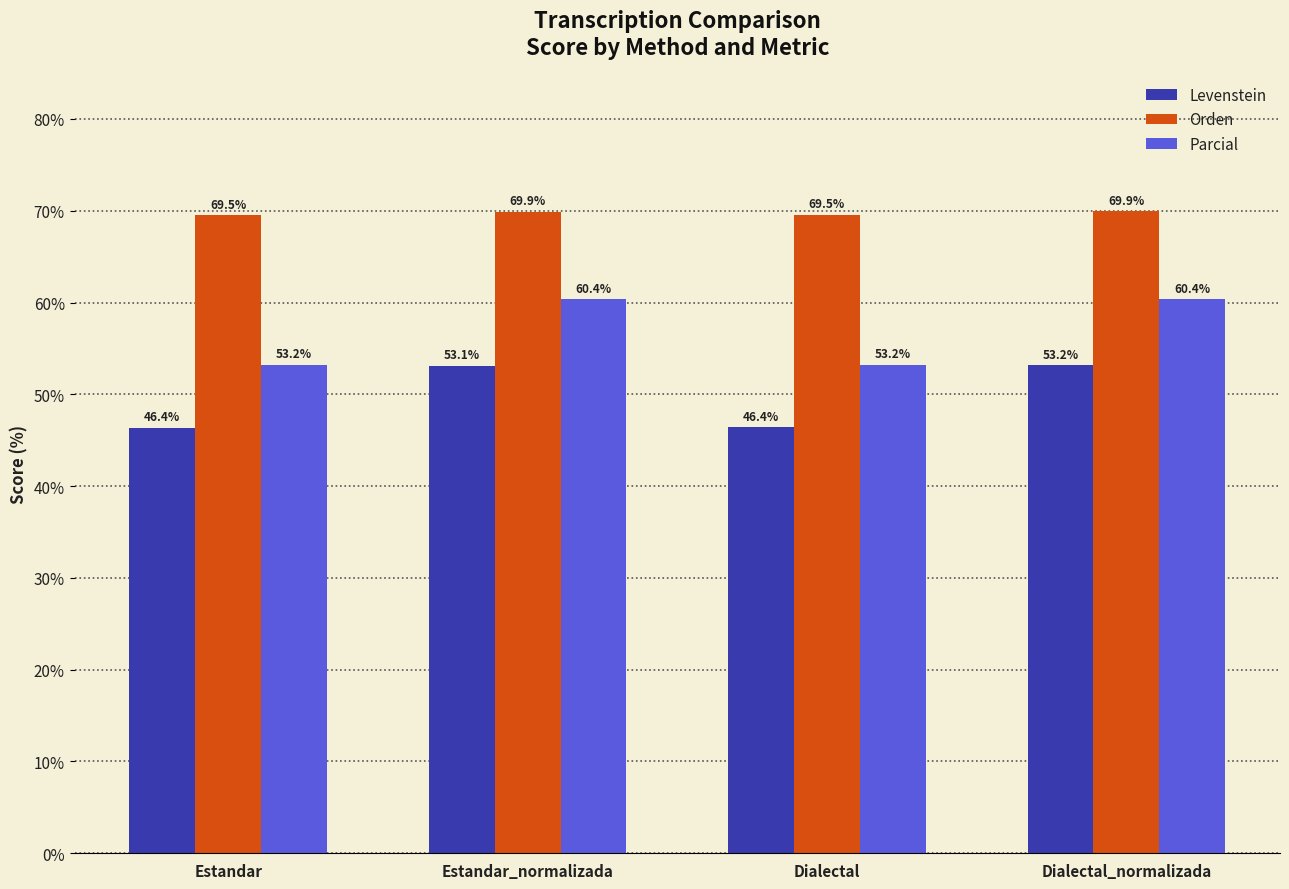

What is the label of the 2nd bar from the right?

Dialectal